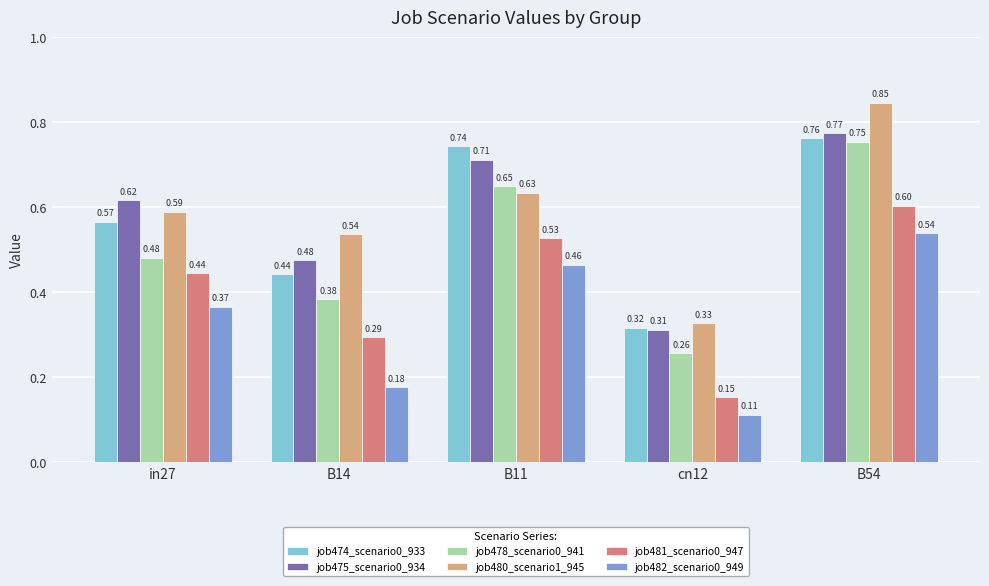

Which series has the largest range (max minus min)?

job480_scenario1_945